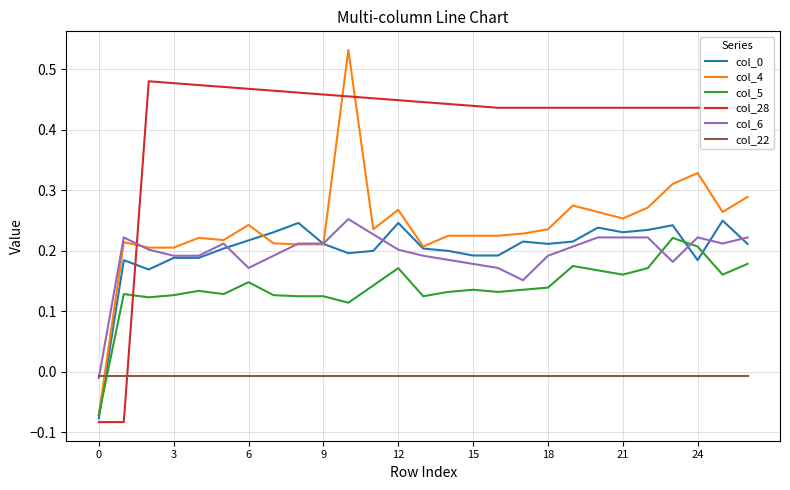

How many times do col_22 and col_5 cross each other?

1